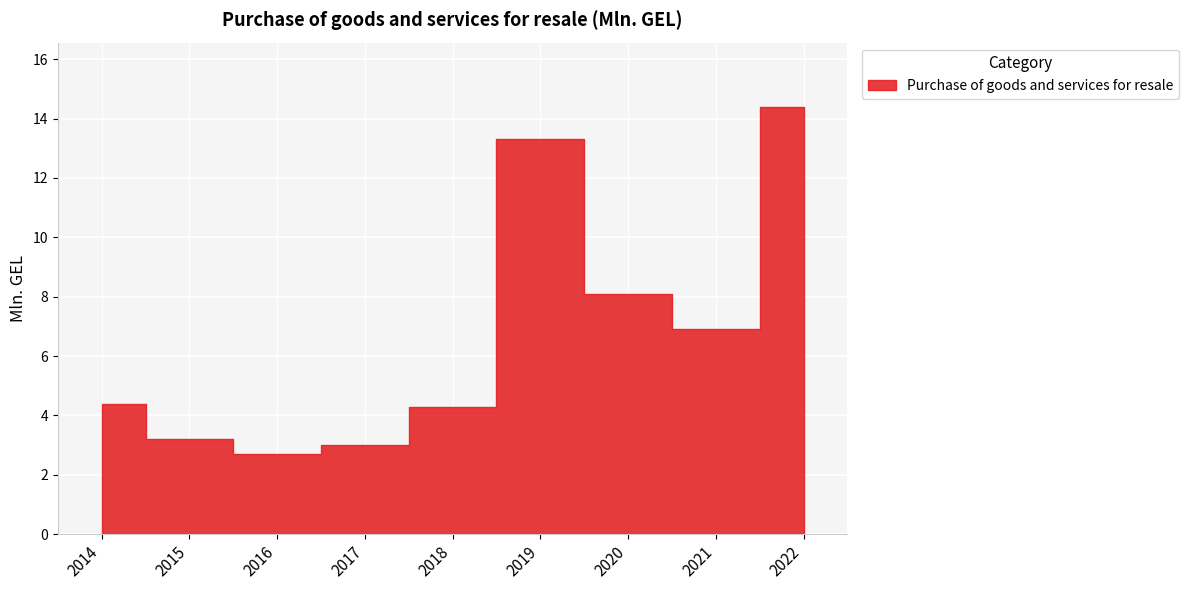

List the labels in order of value, largest first.

2022, 2019, 2020, 2021, 2014, 2018, 2015, 2017, 2016